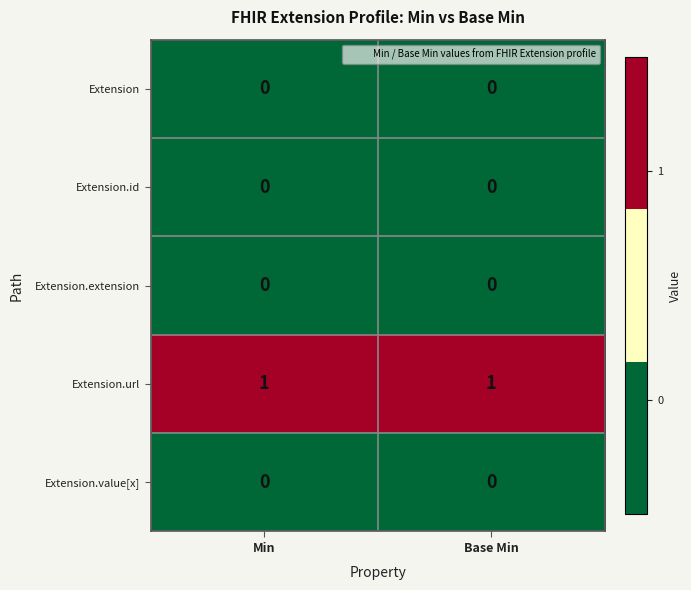

Reading right to left, list all the values displayed in this chart.

Extension: 0	0
Extension.id: 0	0
Extension.extension: 0	0
Extension.url: 1	1
Extension.value[x]: 0	0